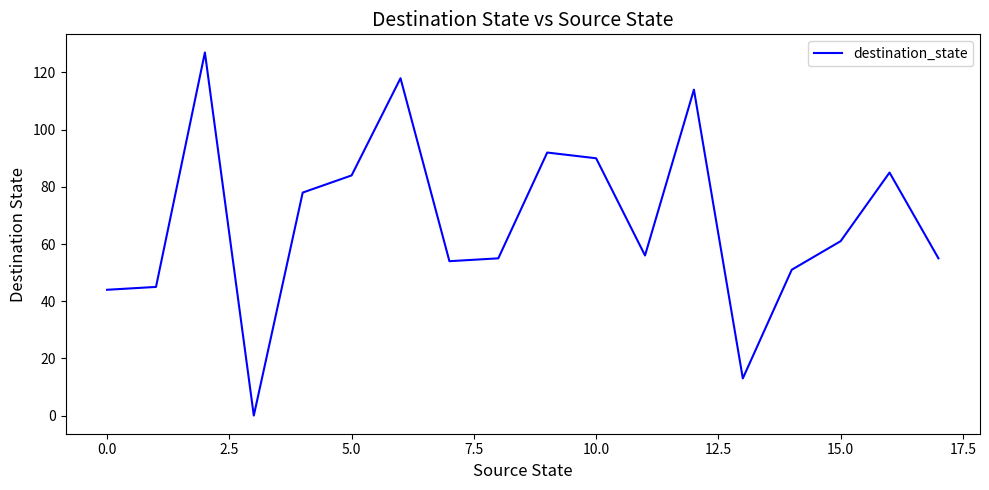

What is the sum of all values?

1222